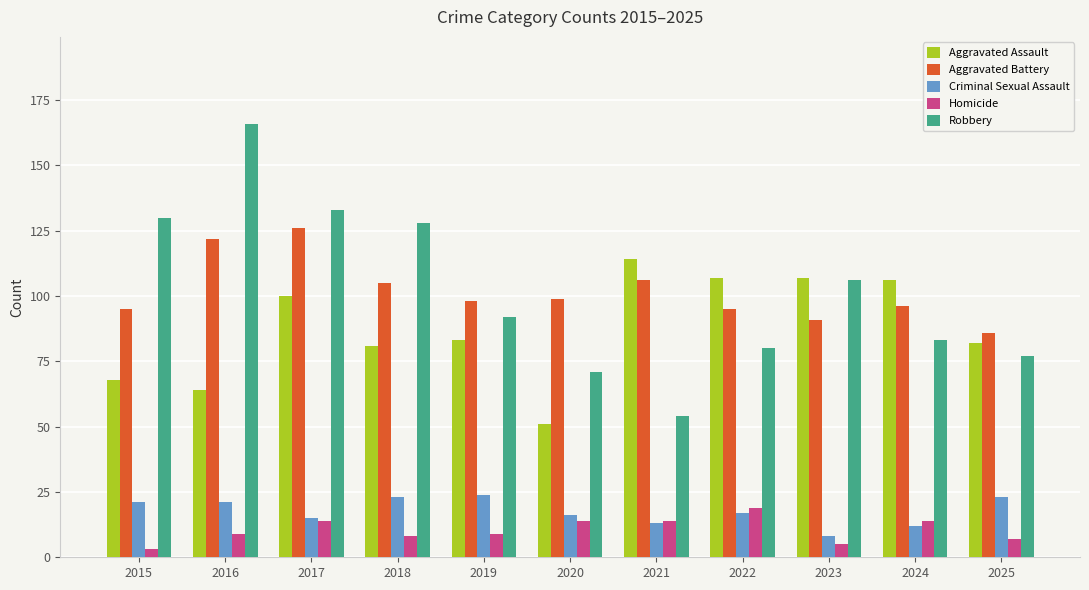

At which label does Homicide reach its peak?

2022